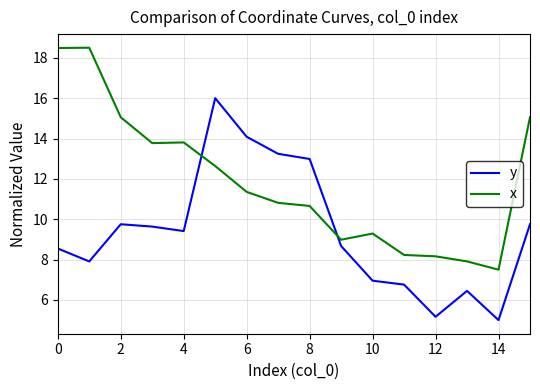

True or false: x and y cross at least once.

True